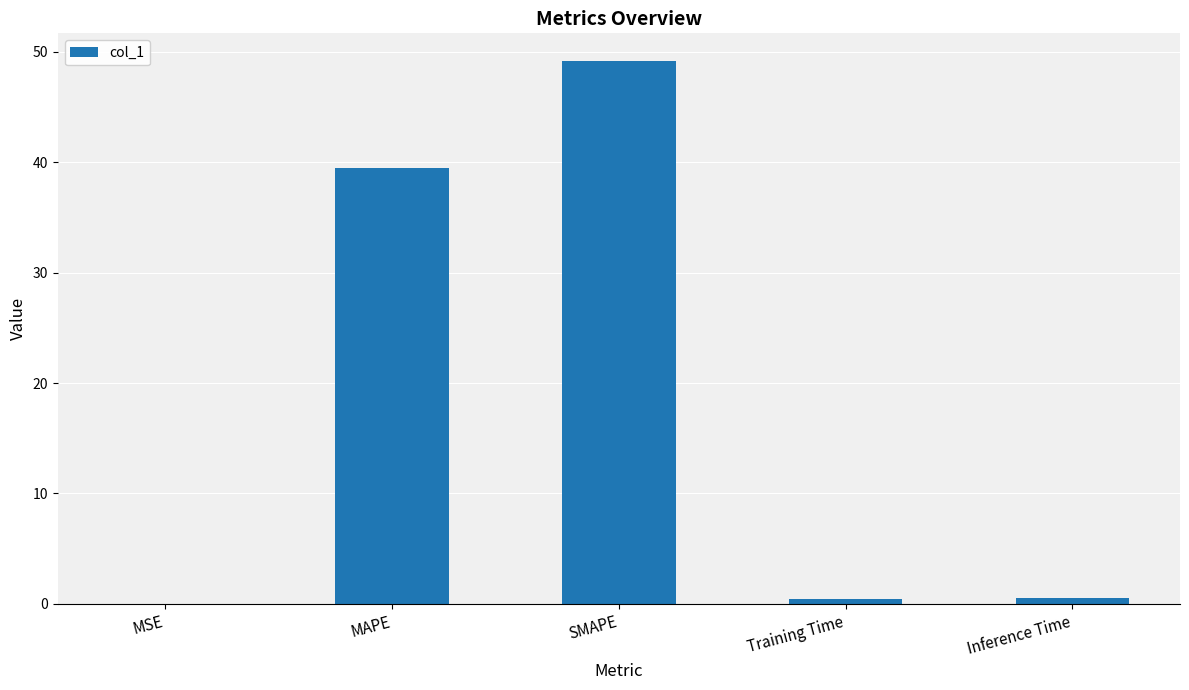

Which has a higher value, Inference Time or SMAPE?

SMAPE